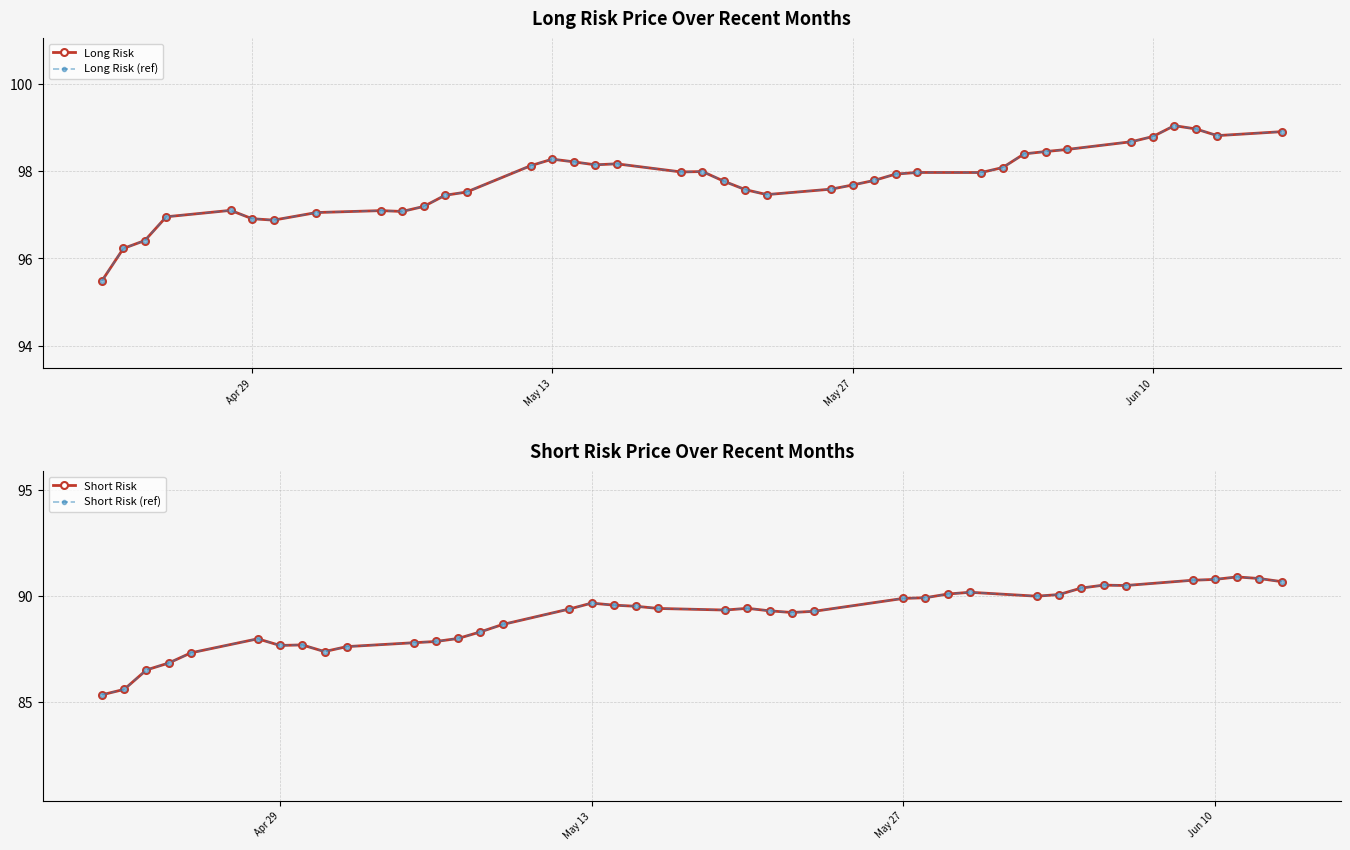

What is the lowest value of the Long Risk series?

95.5